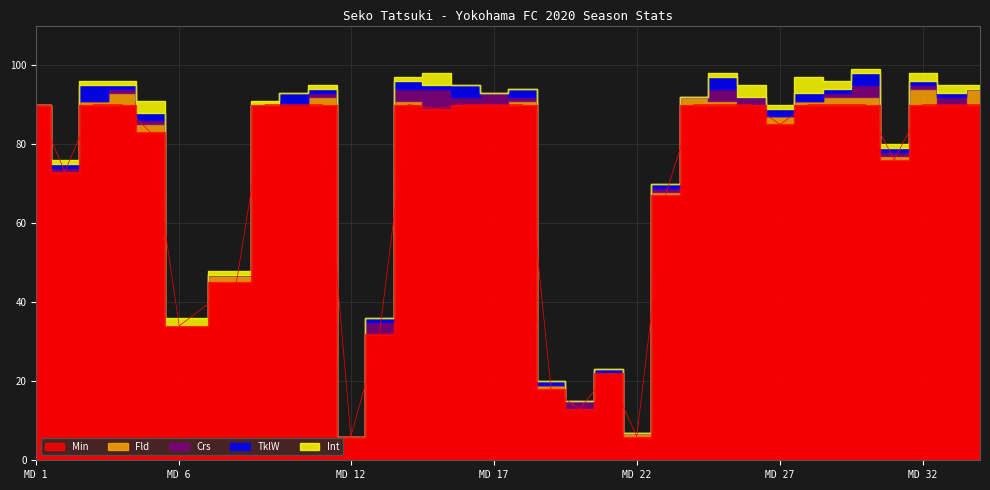

Where is the first local minimum for Crs?

3